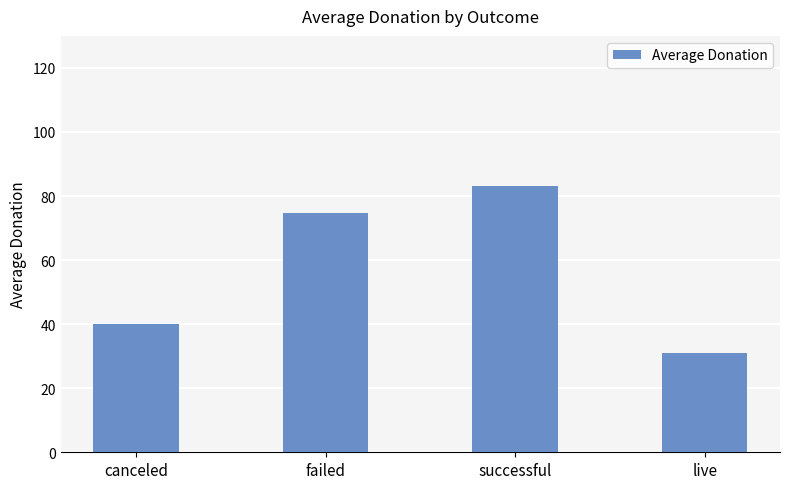

Reading left to right, transcribe all the data shown in this chart.

40.1	74.7	83.0	31.0